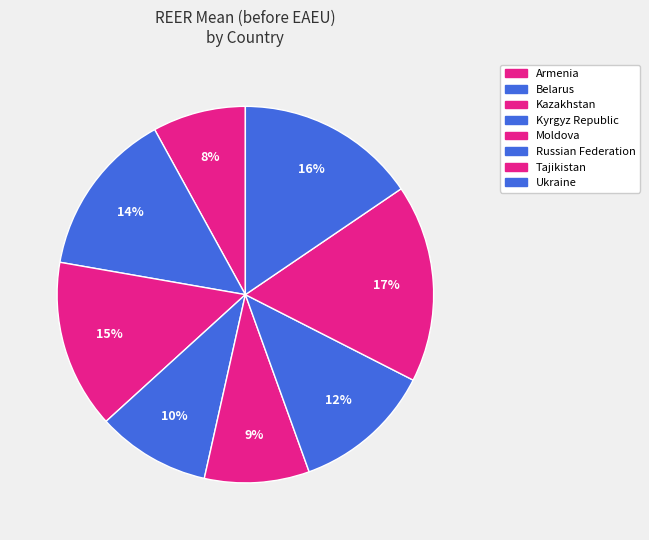

How many segments does this pie chart have?

8